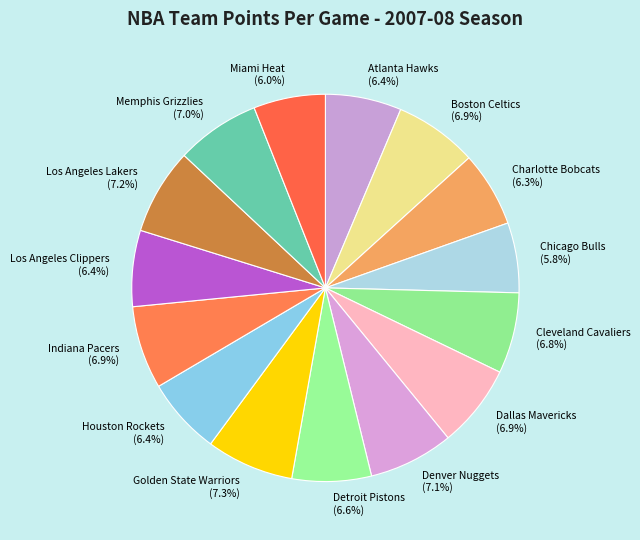

Is there any slice that represents more than half of the pie?

No